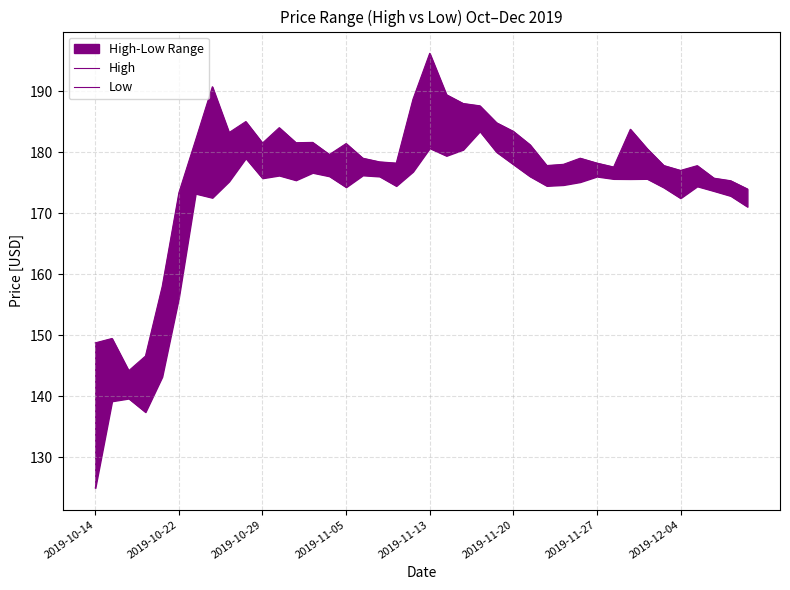

Is it true that High equals 177.8 at 27?

True